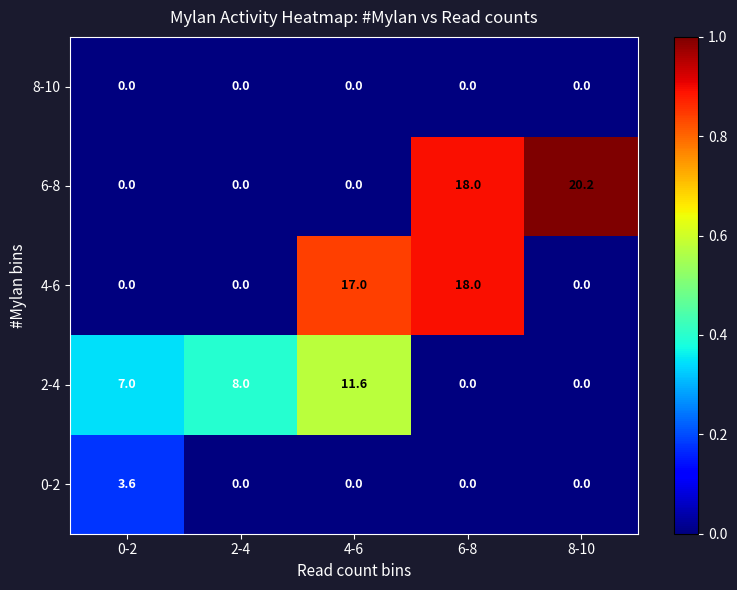

What is the total value across all series at 6-8?

36.0